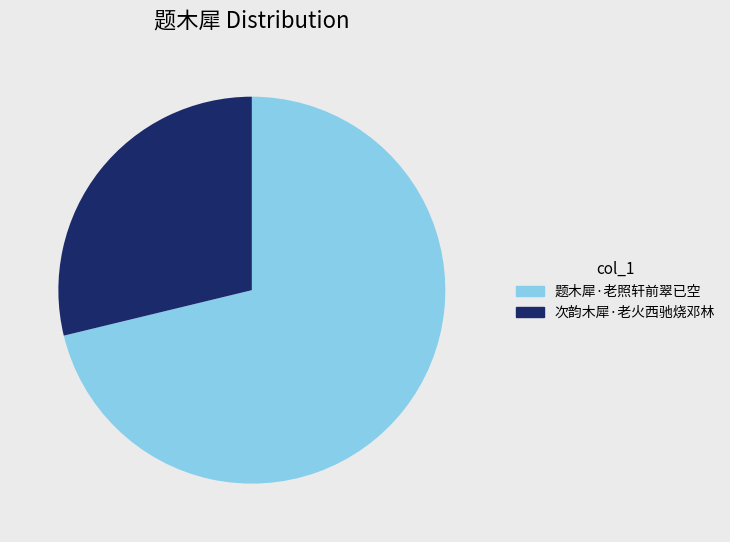

Which slice represents more than half of the pie?

题木犀·老照轩前翠已空